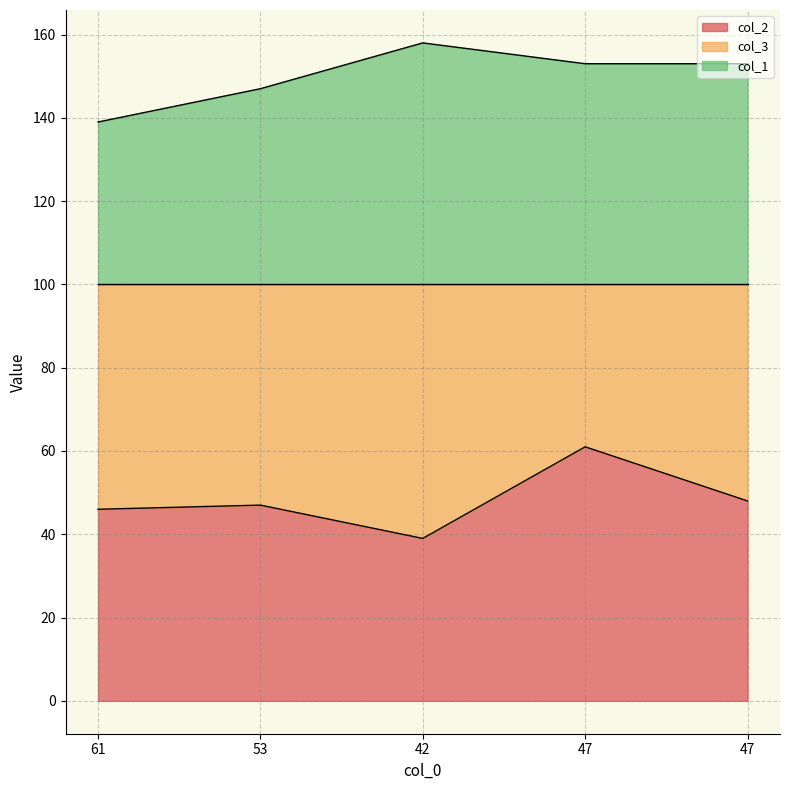

True or false: col_1 and col_2 cross at least once.

False